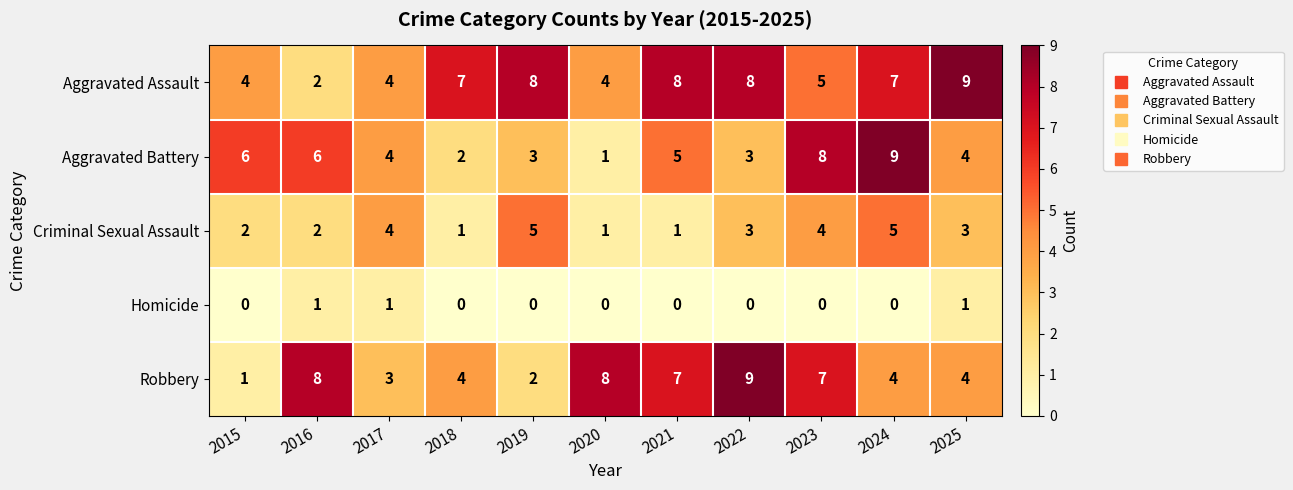

Where is Aggravated Battery nearest to the value 5?

2021